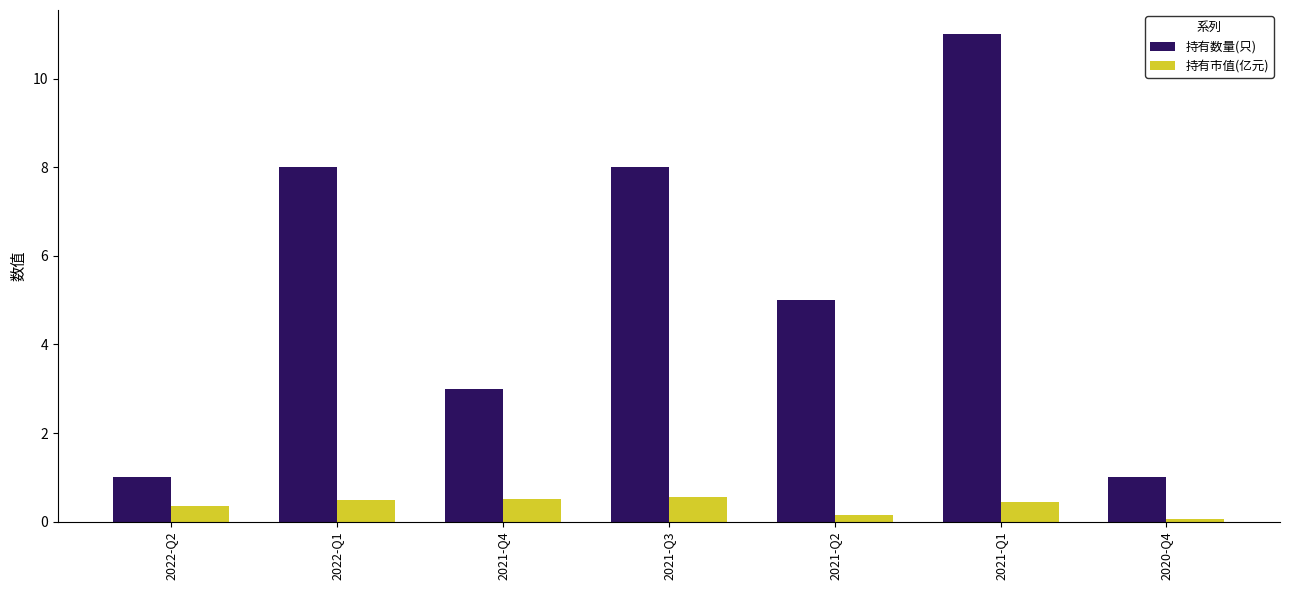

At which label does 持有数量(只) reach its peak?

2021-Q1